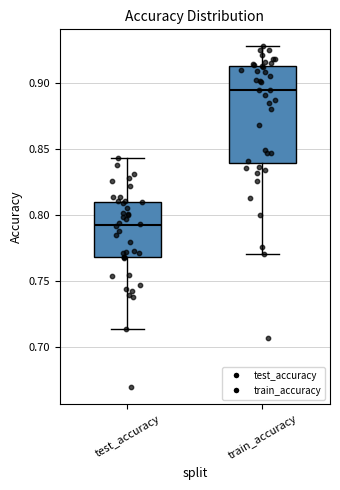

Reading left to right, read every box against the y-axis: the position of its median line, the range the box covers, and the ends of its whiskers. The values are not printed on the chart, so give them approximately, as read against the axis.

test_accuracy: median 0.790, box 0.770 to 0.810, whiskers 0.715 to 0.845
train_accuracy: median 0.895, box 0.840 to 0.915, whiskers 0.770 to 0.930